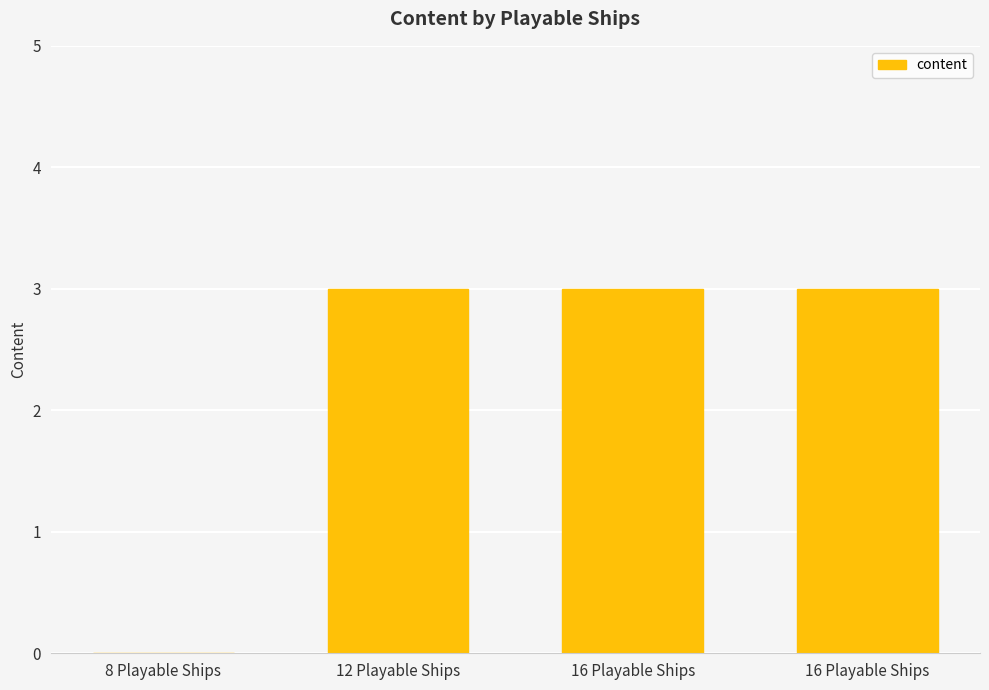

How many values are between 3 and 4?

3